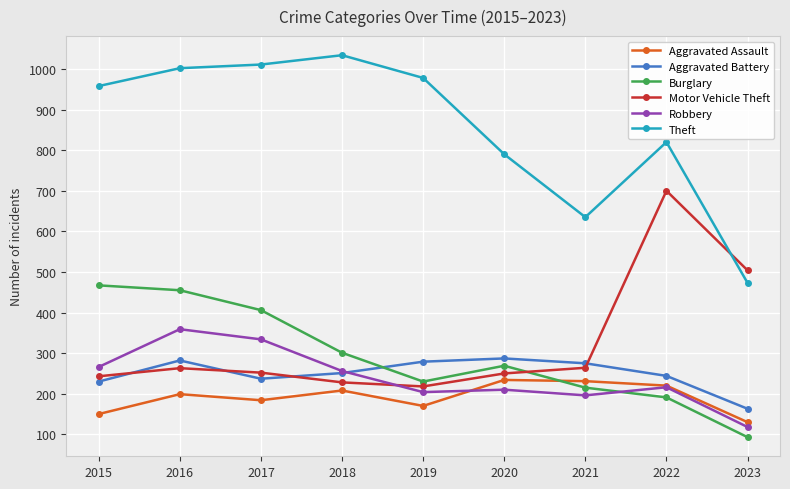

At 2015, list the series in order from largest to smallest.

Theft, Burglary, Robbery, Motor Vehicle Theft, Aggravated Battery, Aggravated Assault